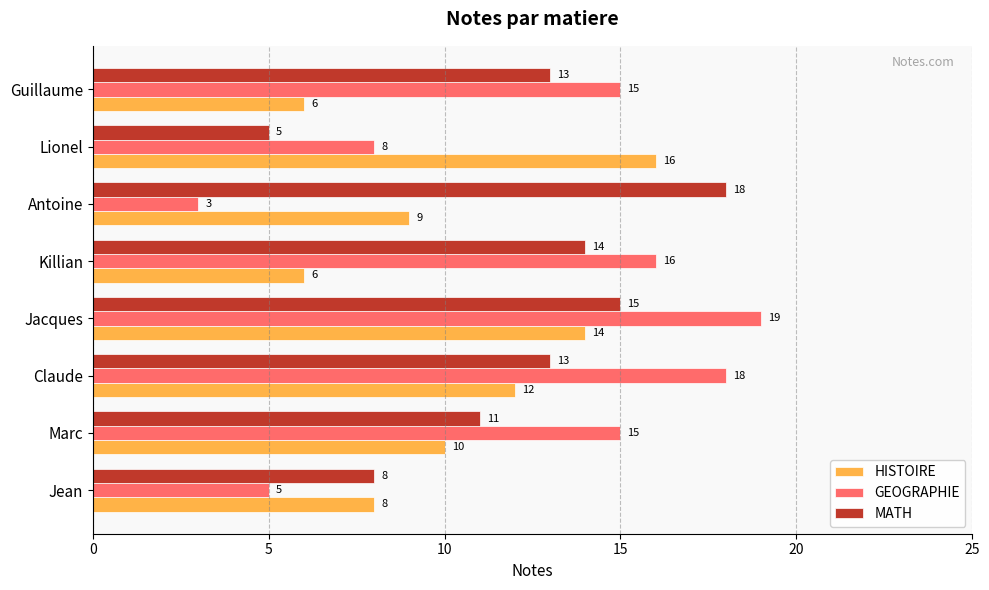

Rank the series by their maximum value, from lowest to highest.

HISTOIRE, MATH, GEOGRAPHIE